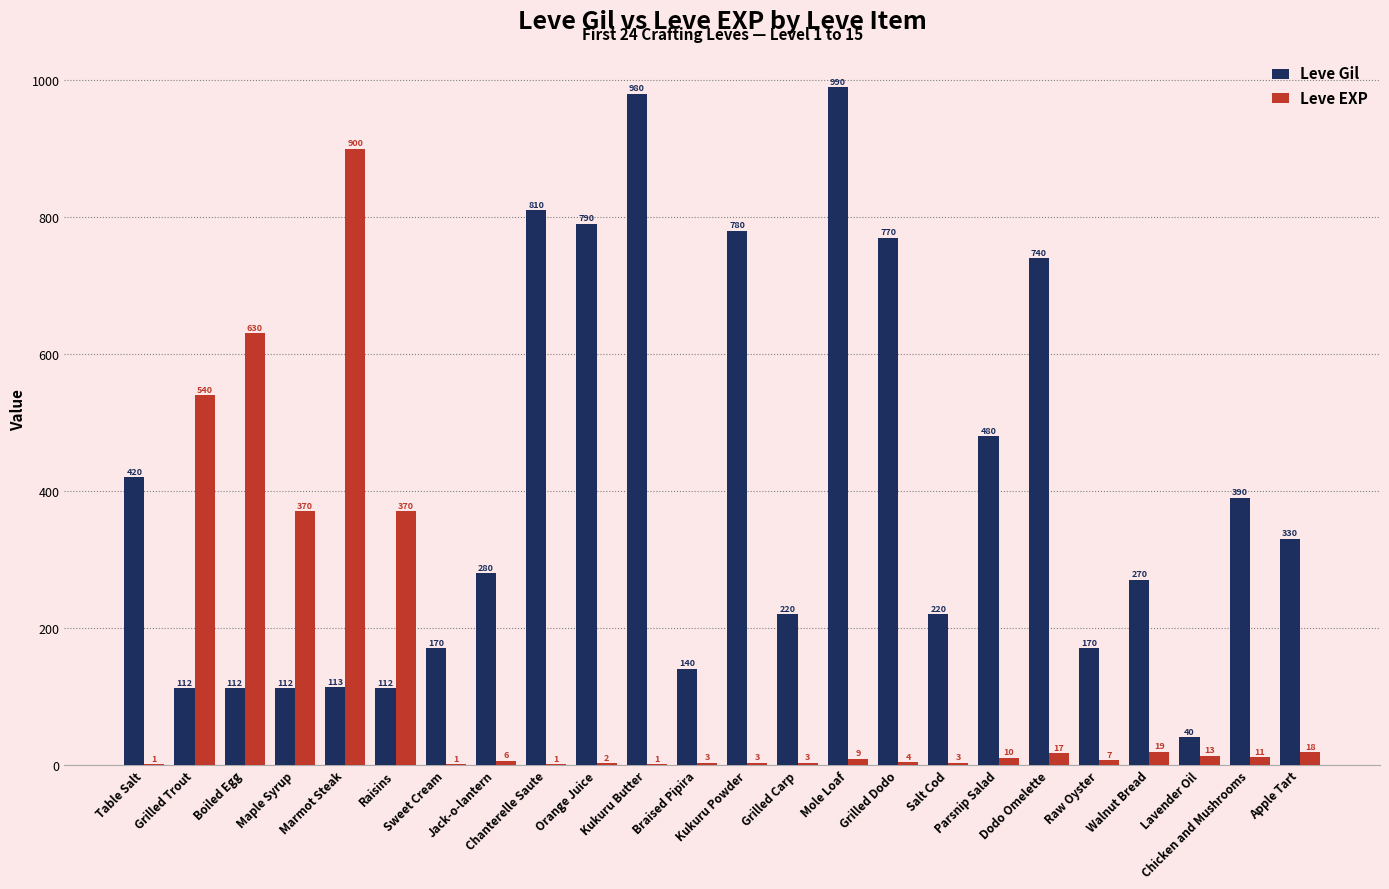

Reading left to right, list all the values displayed in this chart.

Leve Gil: 420	112	112	112	113	112	170	280	810	790	980	140	780	220	990	770	220	480	740	170	270	40	390	330
Leve EXP: 1	540	630	370	900	370	1	6	1	2	1	3	3	3	9	4	3	10	17	7	19	13	11	18